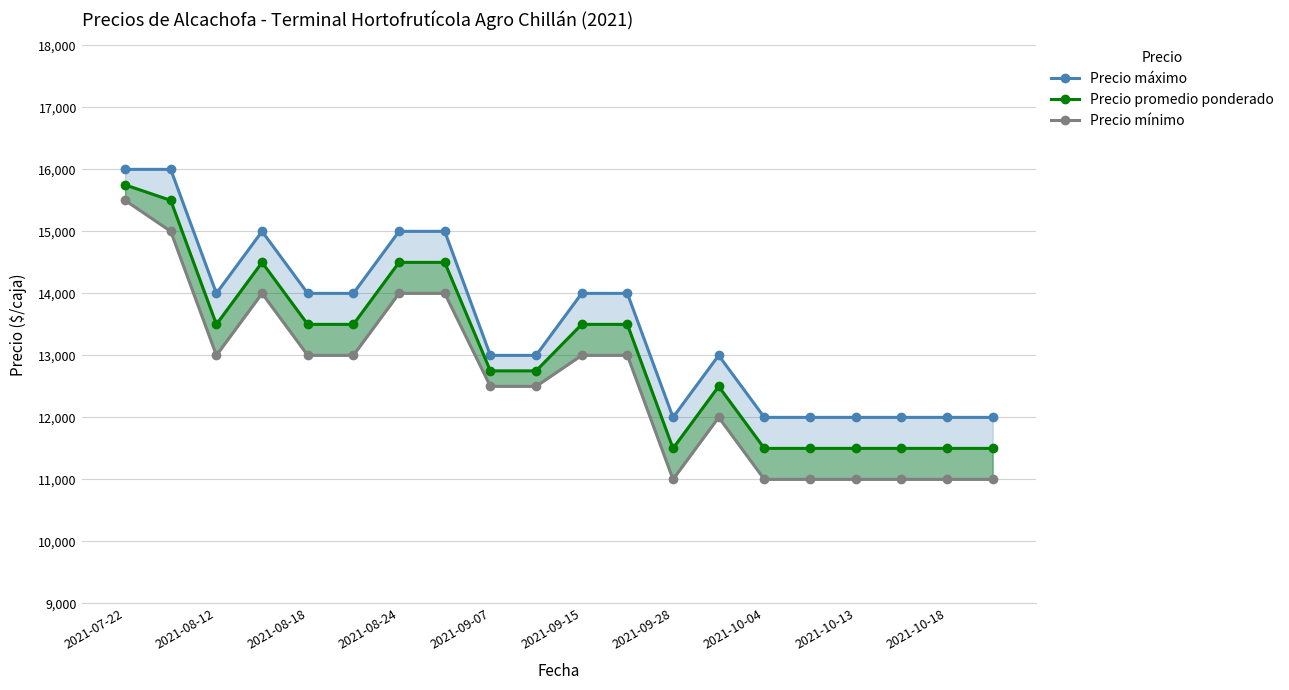

True or false: Precio mínimo and Precio máximo intersect in this chart.

False